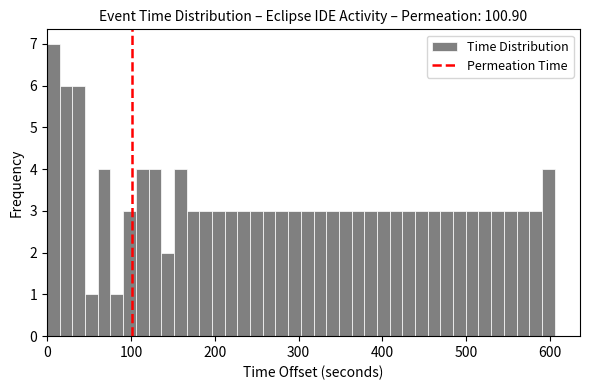

Around what value on the x-axis is the tallest bar? Give the approximate position of its centre, as read against the axis.

10